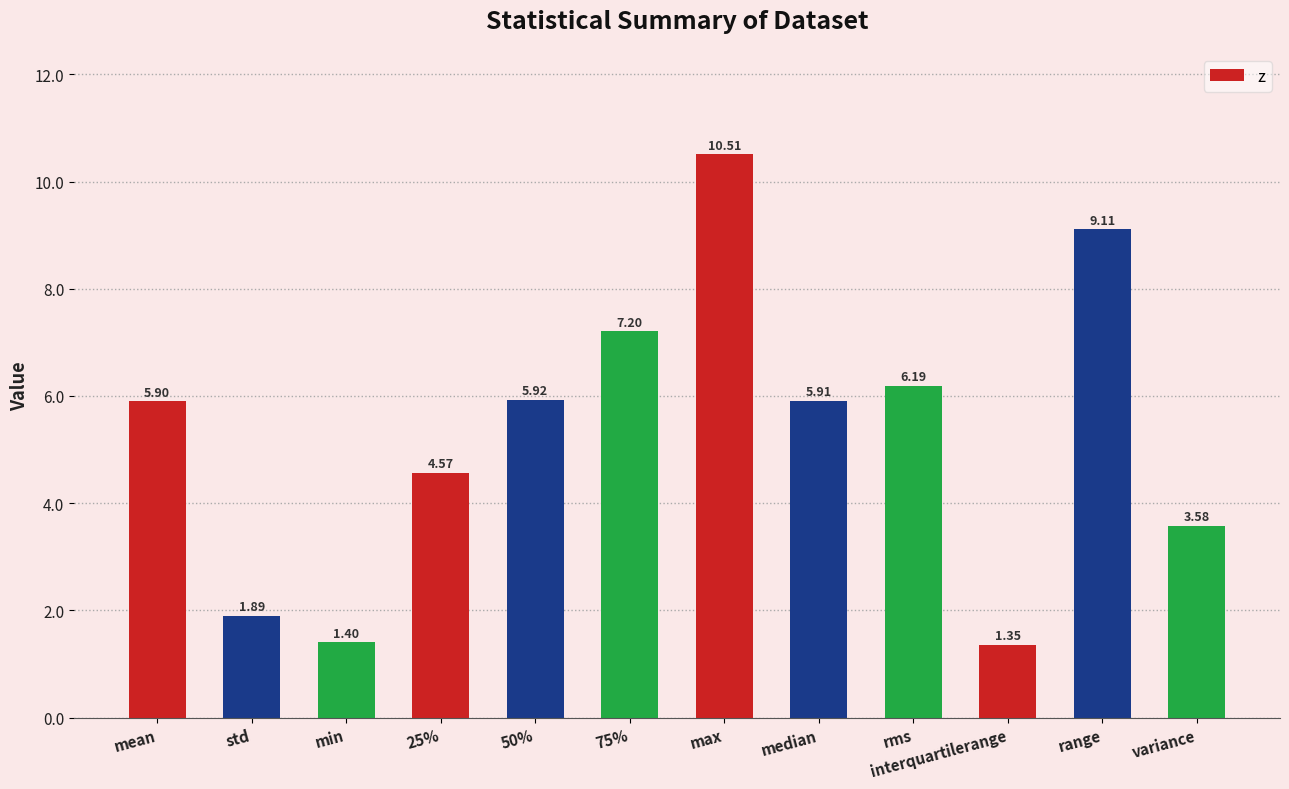

Rank the categories by value from highest to lowest.

max, range, 75%, rms, 50%, median, mean, 25%, variance, std, min, interquartilerange